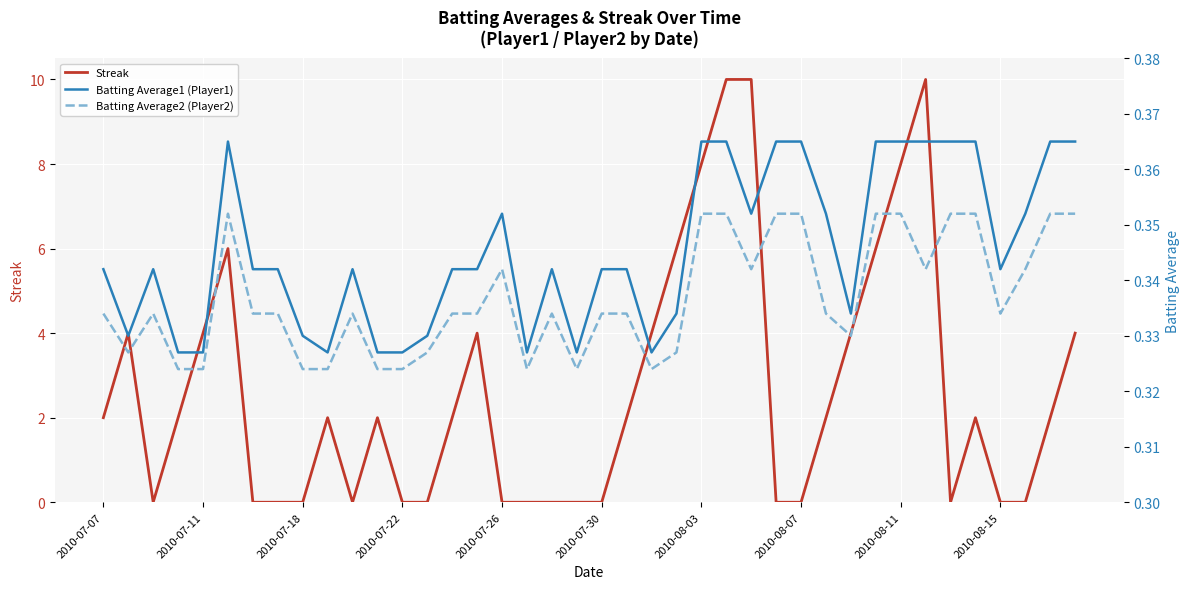

How many times do Batting Average1 (Player1) and Streak cross each other?

16